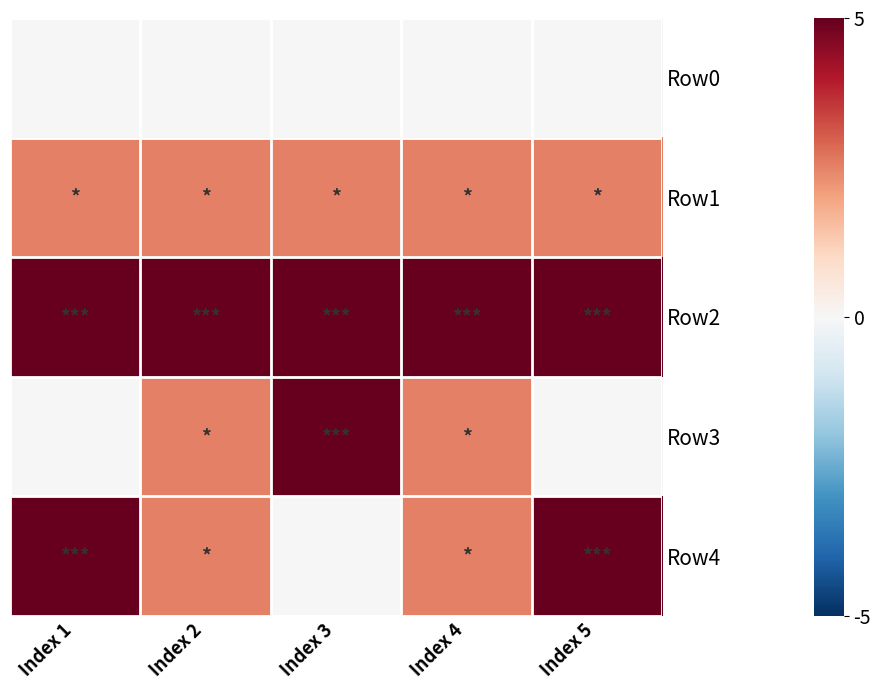

Reading left to right, what are all the values shown in this chart?

Row0: Index 1=0	Index 2=0	Index 3=0	Index 4=0	Index 5=0
Row1: Index 1=1	Index 2=1	Index 3=1	Index 4=1	Index 5=1
Row2: Index 1=2	Index 2=2	Index 3=2	Index 4=2	Index 5=2
Row3: Index 1=0	Index 2=1	Index 3=2	Index 4=1	Index 5=0
Row4: Index 1=2	Index 2=1	Index 3=0	Index 4=1	Index 5=2